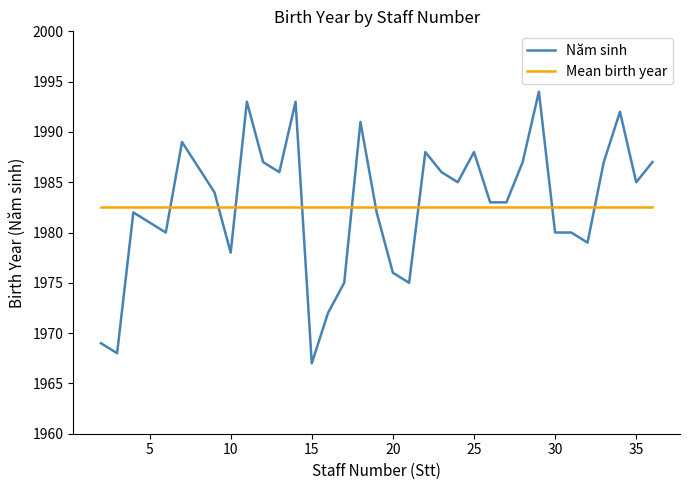

What are all the series names shown in the legend?

Năm sinh, Mean birth year